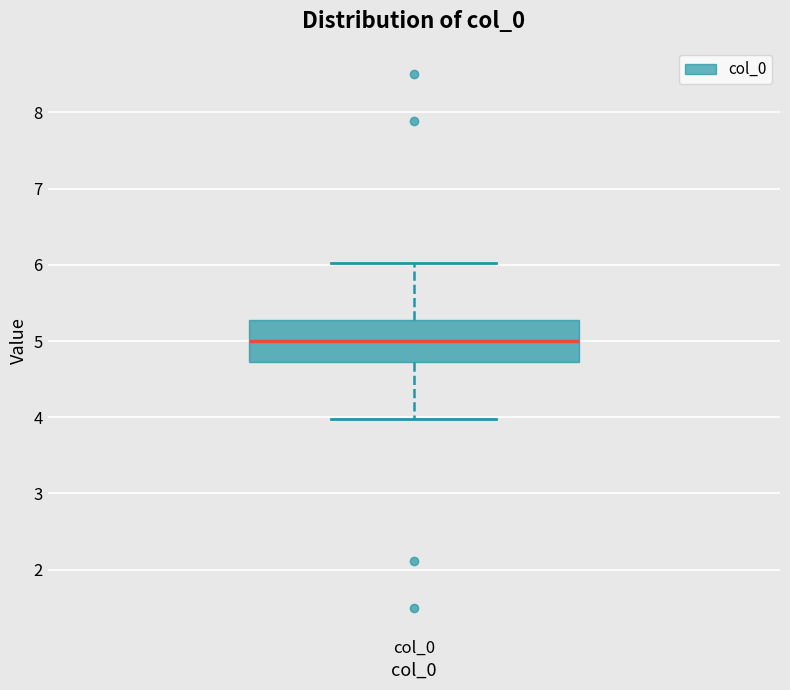

Transcribe this box plot: give where the median line is, the range the box spans, and where the two whiskers end, as read against the y-axis. The values are not printed on the chart, so give them approximately, as read against the axis.

median 5.0, box 4.7 to 5.3, whiskers 4.0 to 6.0